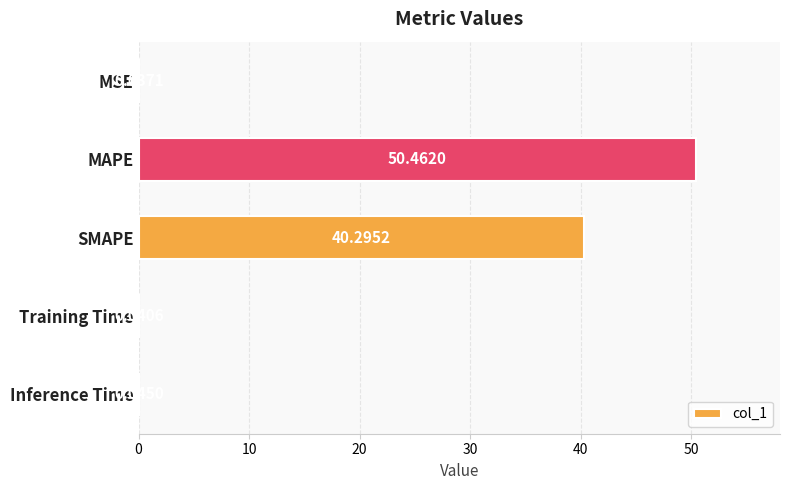

What is the sum of the values at MSE and MAPE?

50.5